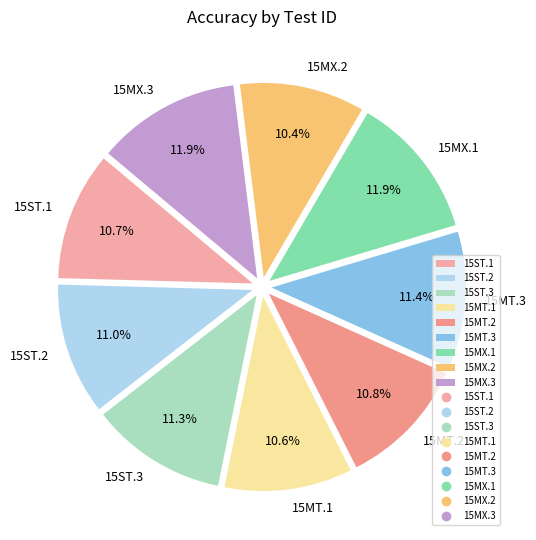

Is 15MT.1 the majority of the pie?

No